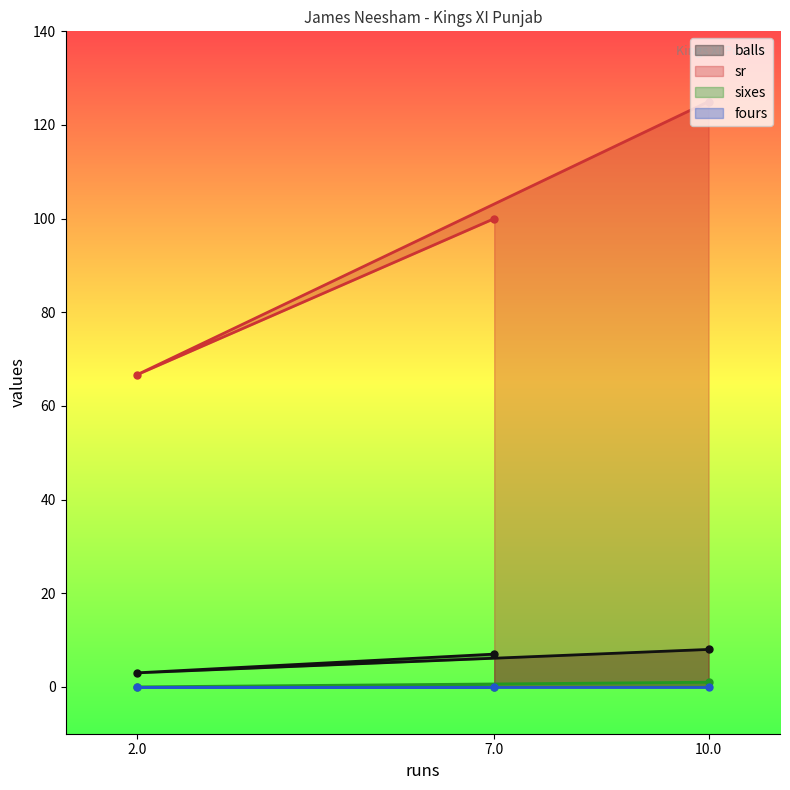

True or false: sixes has a value of 0.0 at 7.0.

True